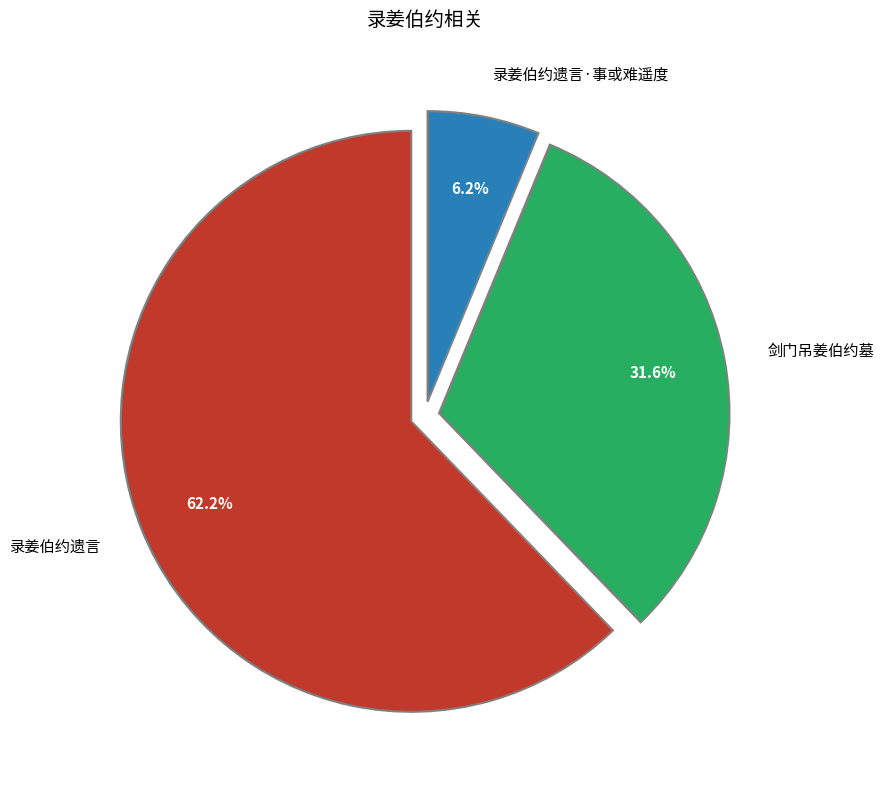

To the nearest percent, what percentage of the pie is 录姜伯约遗言?

62%